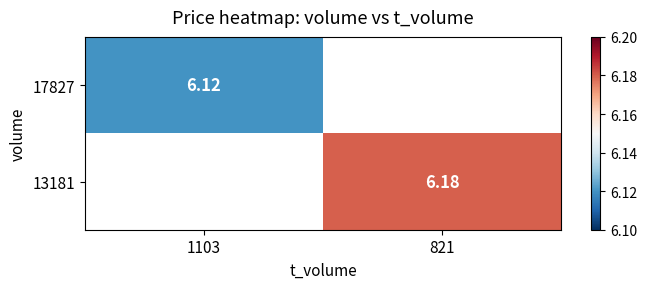

Which has a higher value, 1103 or 821?

821